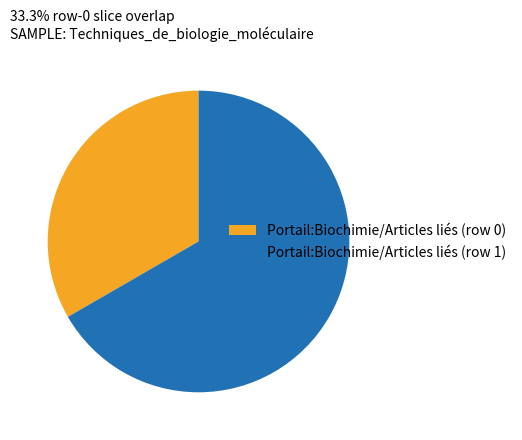

Combined, do Portail:Biochimie/Articles liés (row 0) and Portail:Biochimie/Articles liés (row 1) account for over 50%?

Yes